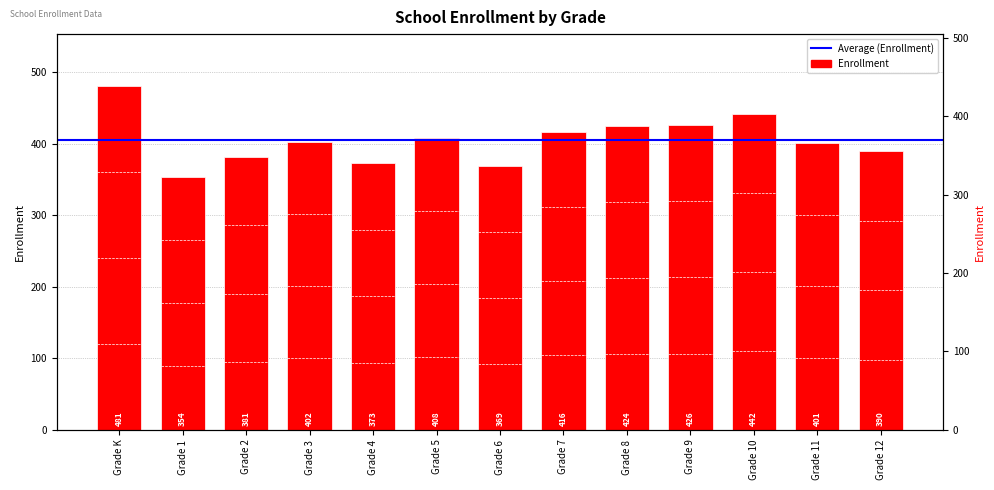

Count the number of values greater than 402.

6